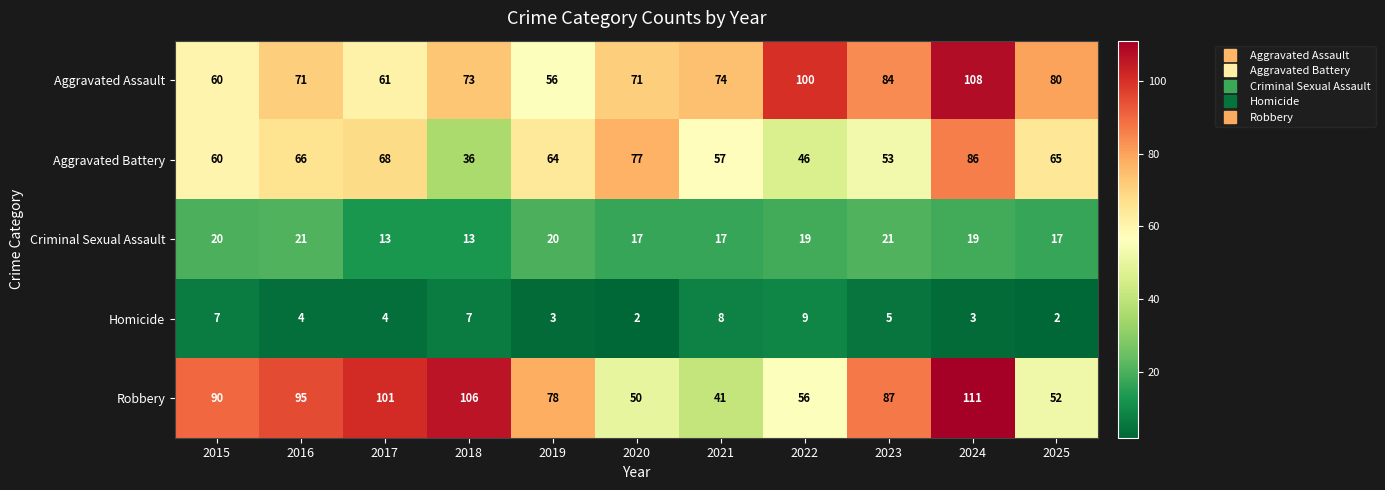

What is the difference between the highest and lowest values at 2018?

99